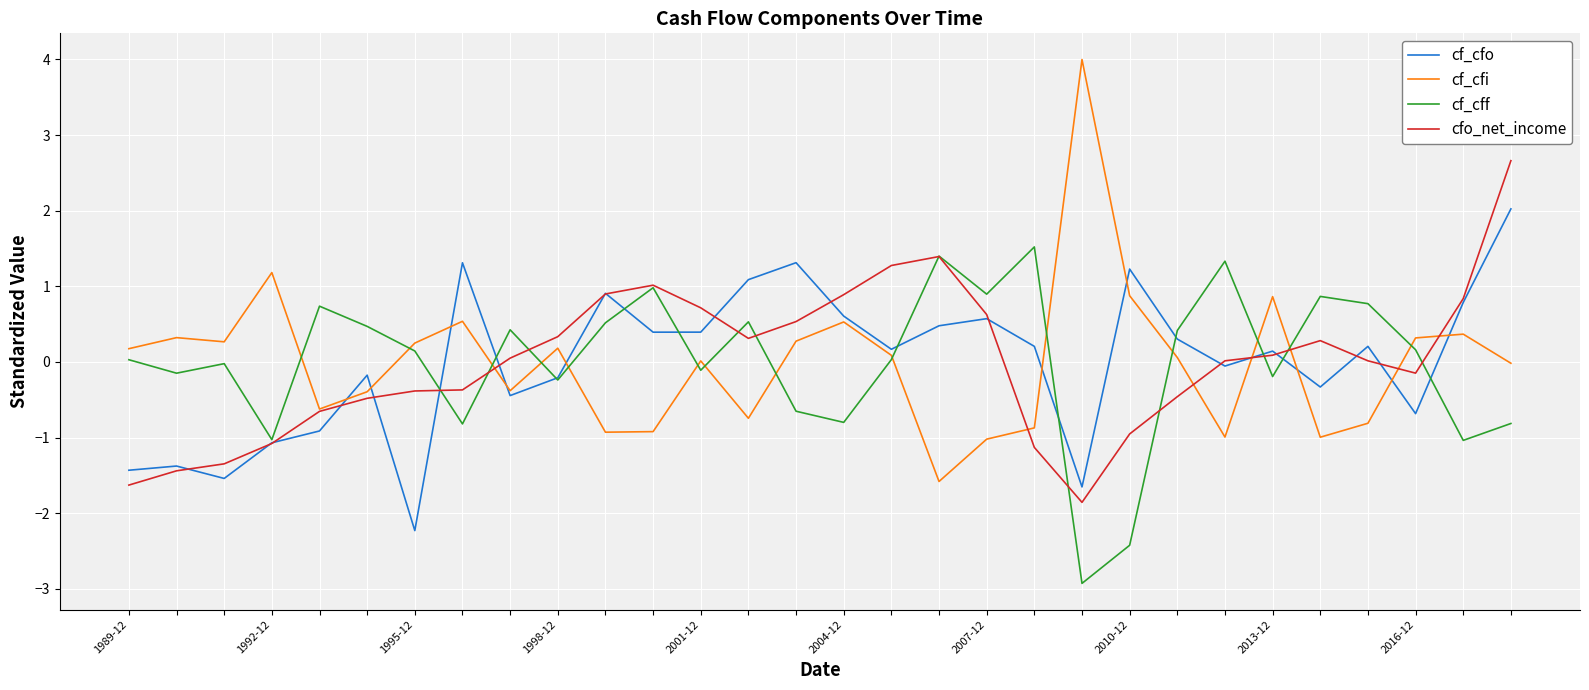

List the series in order of their peak value, highest first.

cf_cfi, cfo_net_income, cf_cfo, cf_cff